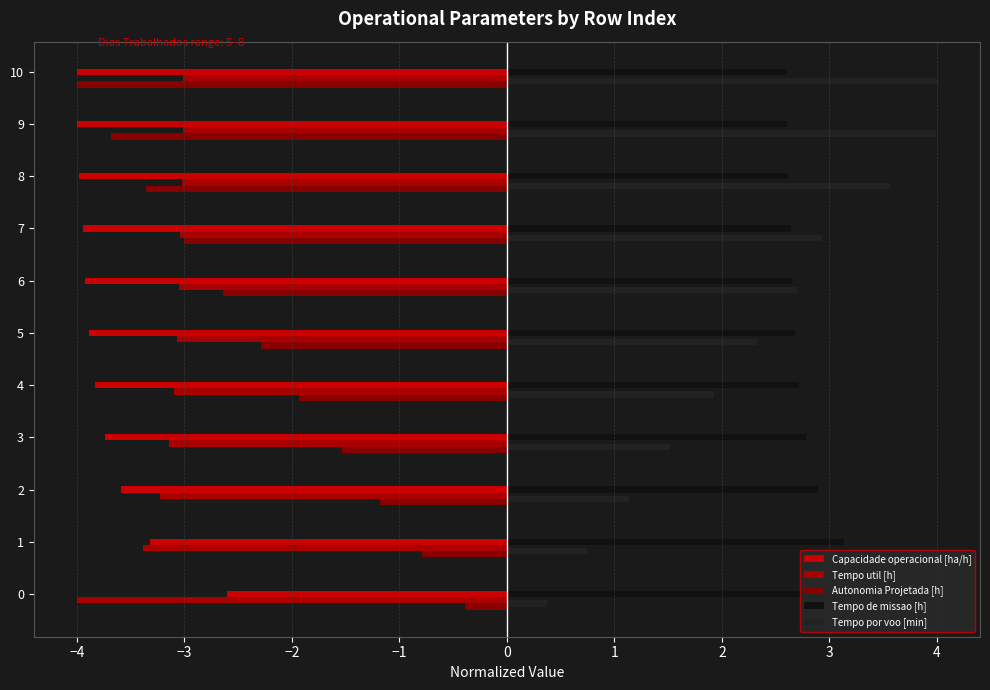

Read the Tempo util [h] value at 5.

-3.1